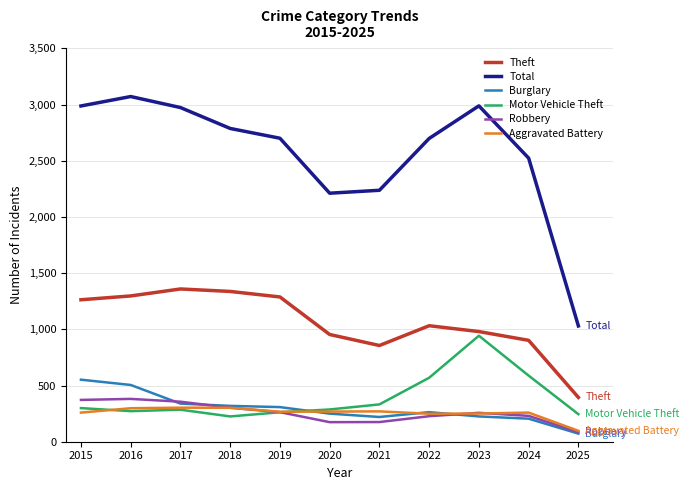

What is the total value across all series at 2025?

1924